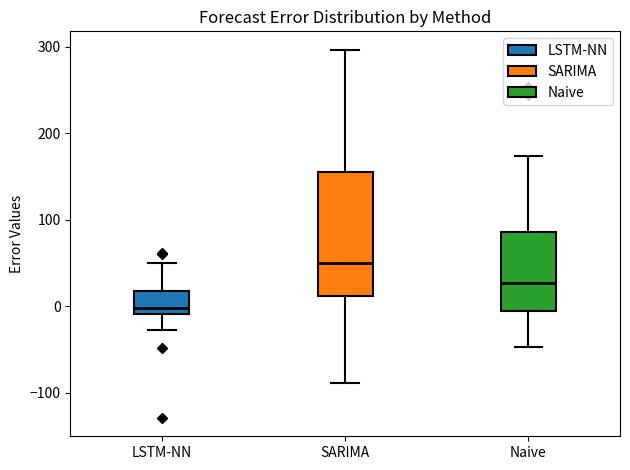

Comparing the boxes themselves (not the whiskers), which one is the tallest?

SARIMA